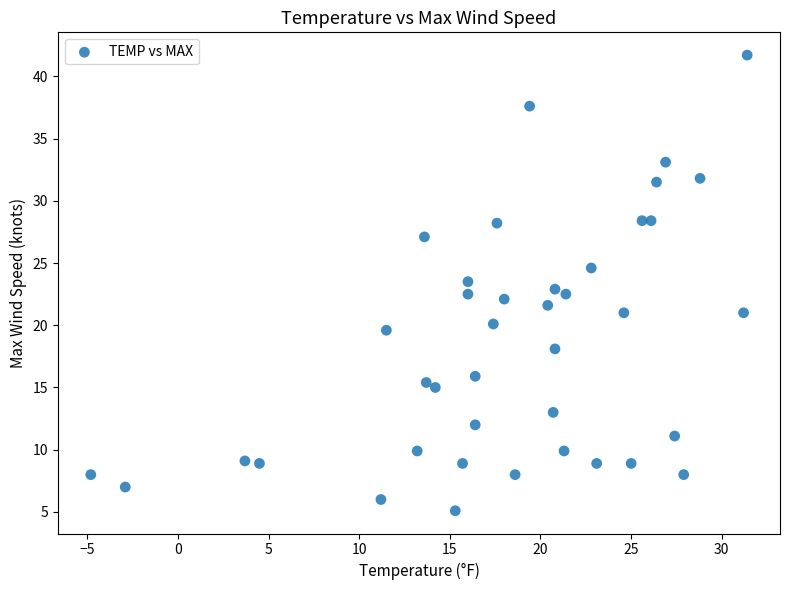

What is the range of X values (max minus min)?

36.2